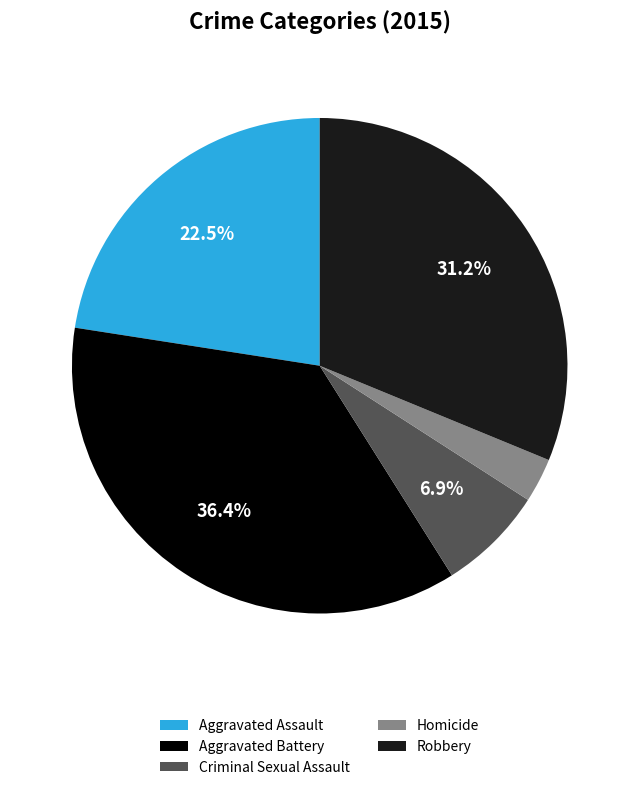

To the nearest percent, what is the difference between the largest and smallest slice percentages?

34%